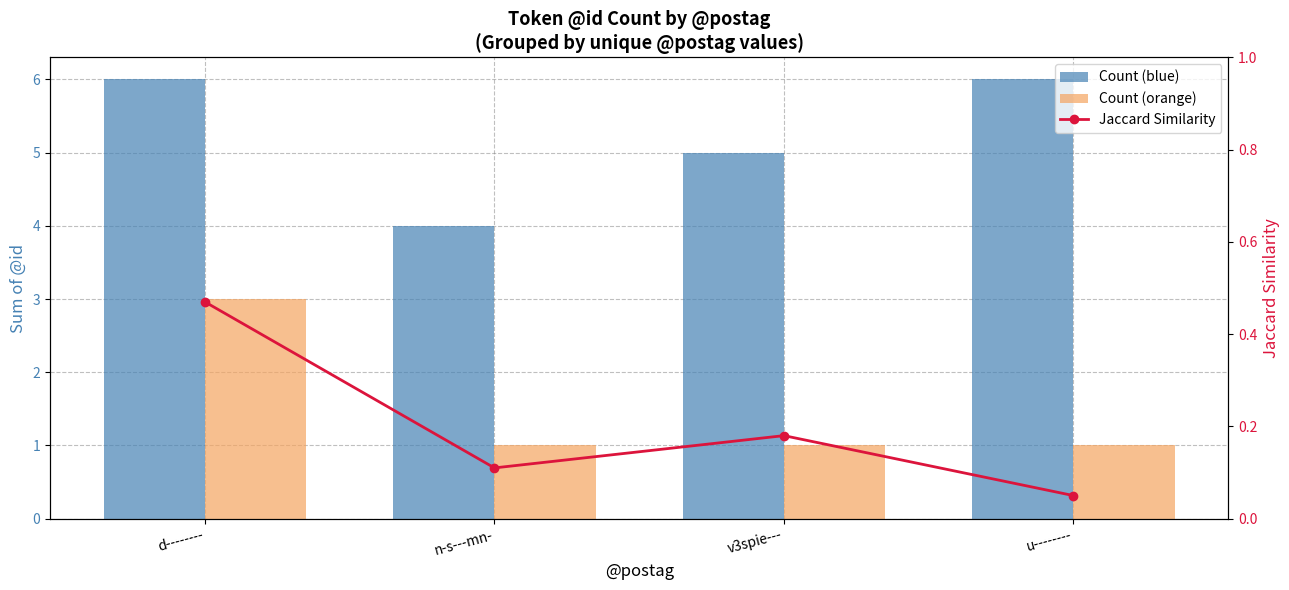

What position from the right is n-s---mn-?

3